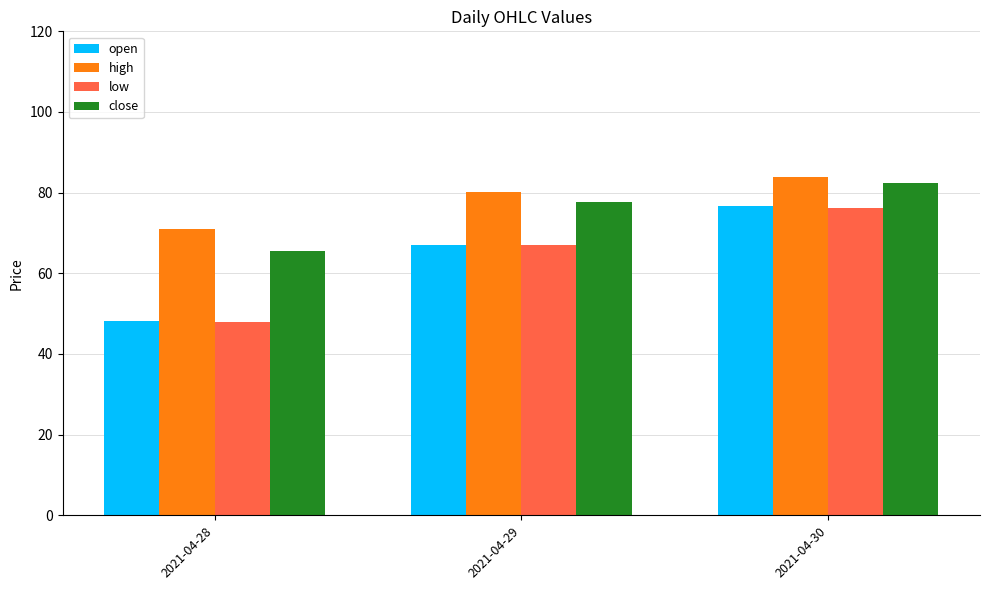

Which series has the widest spread of values?

open